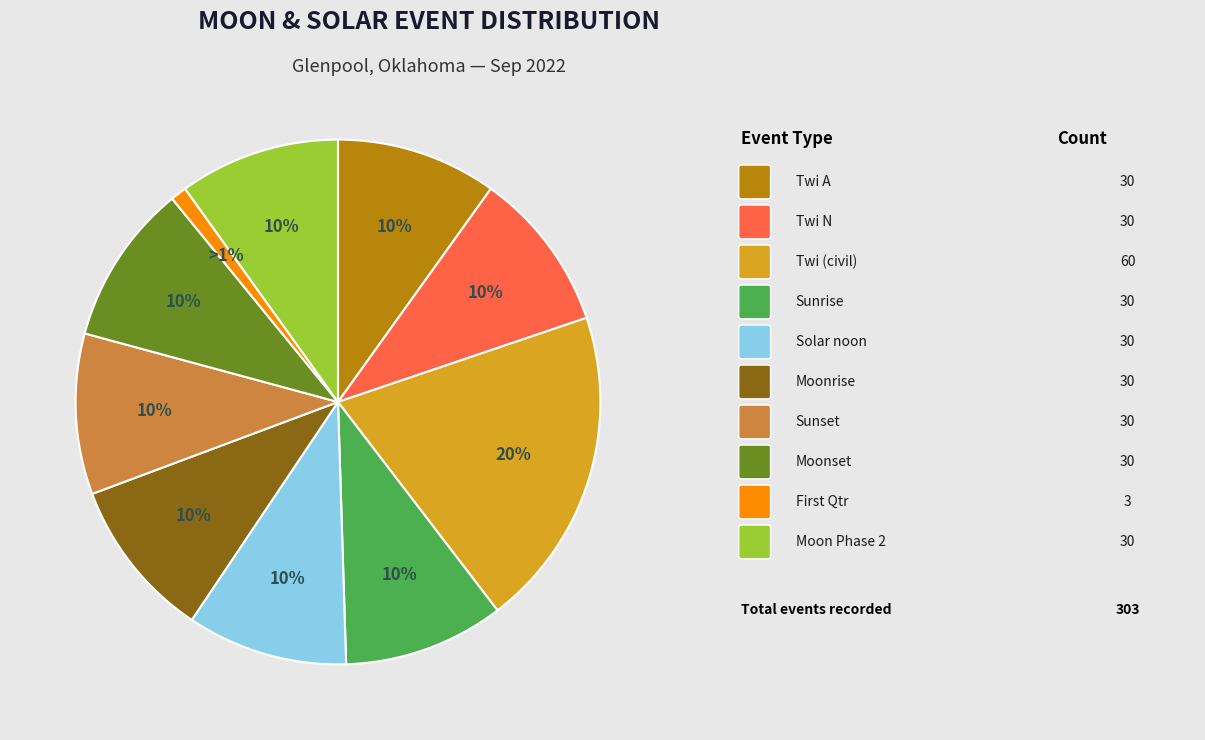

Is there a majority slice in this chart?

No